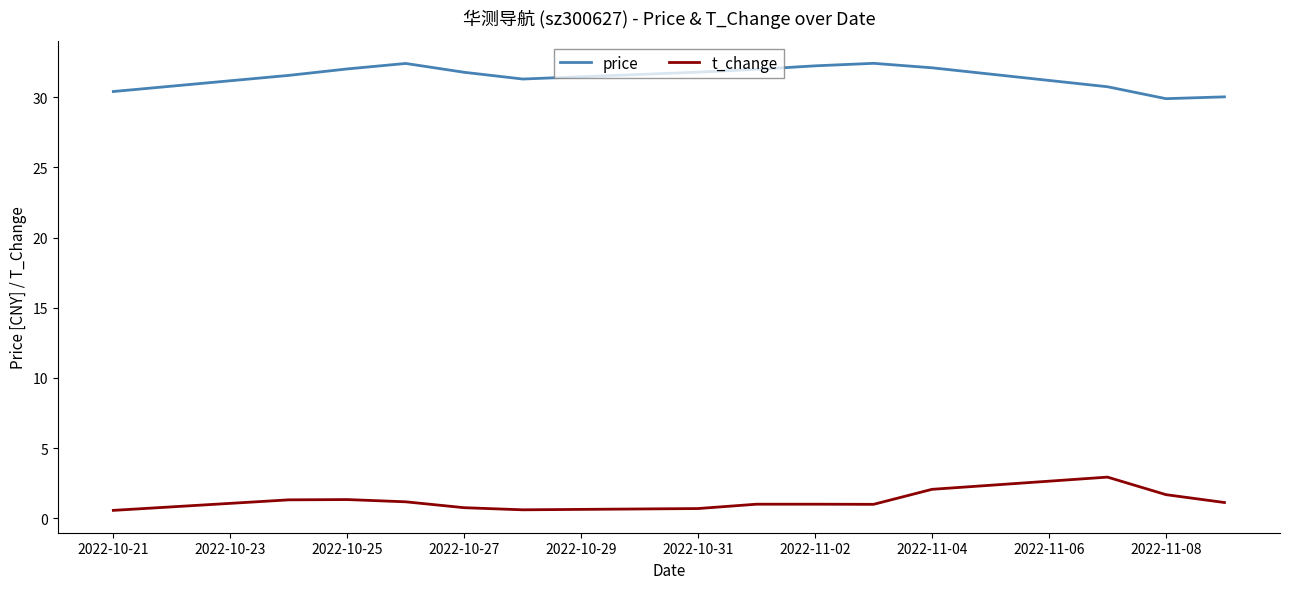

Rank the series by their average value, from lowest to highest.

t_change, price